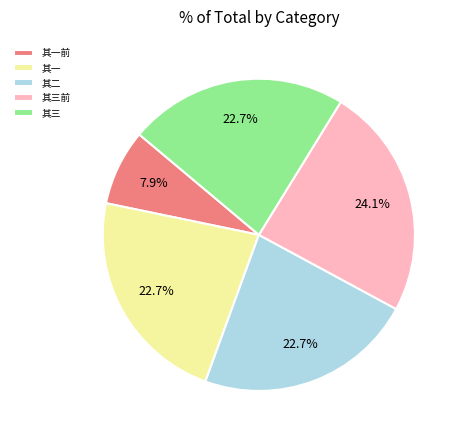

Count the number of slices in the pie.

5